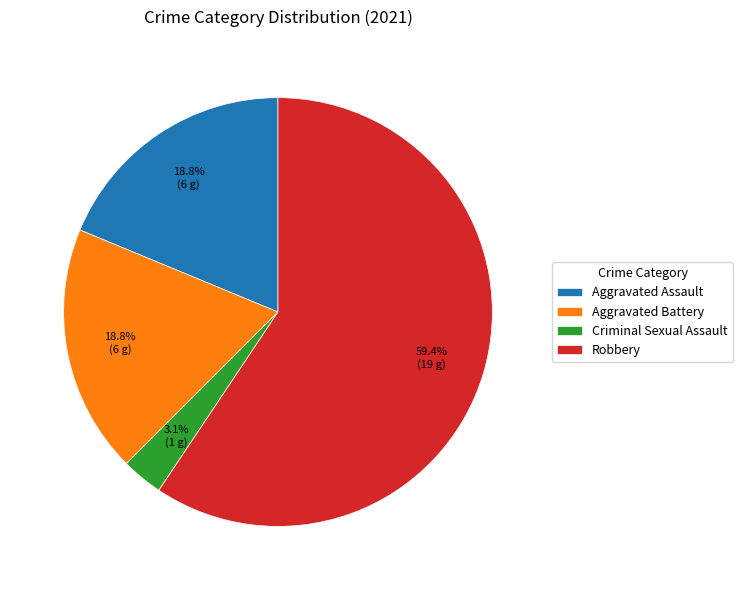

True or false: Robbery accounts for 69% of the total.

False